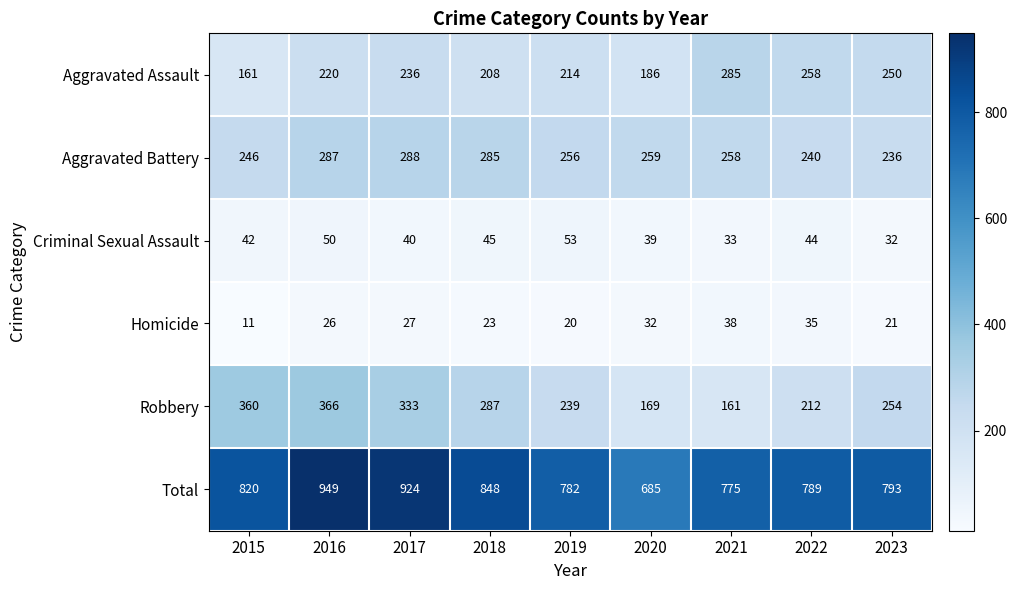

What is the total value across all series at 2023?

1586